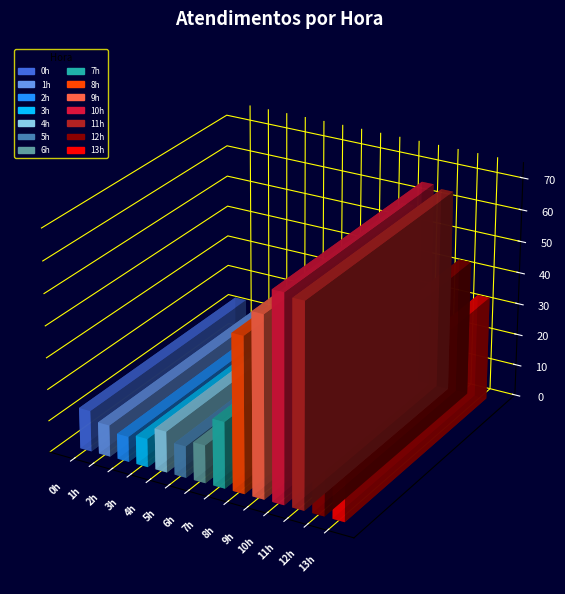

Which label corresponds to the smallest value in the chart?

2h